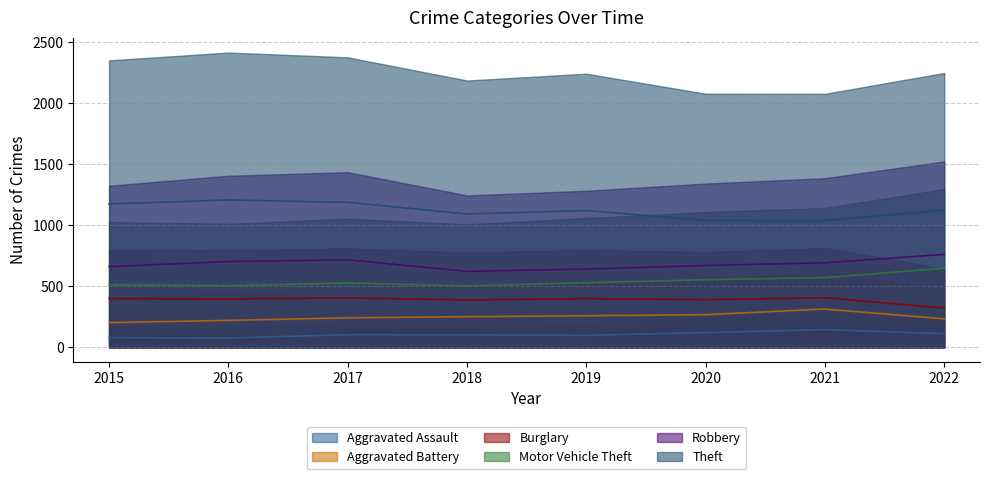

At which label is Theft closest to 859?

2017